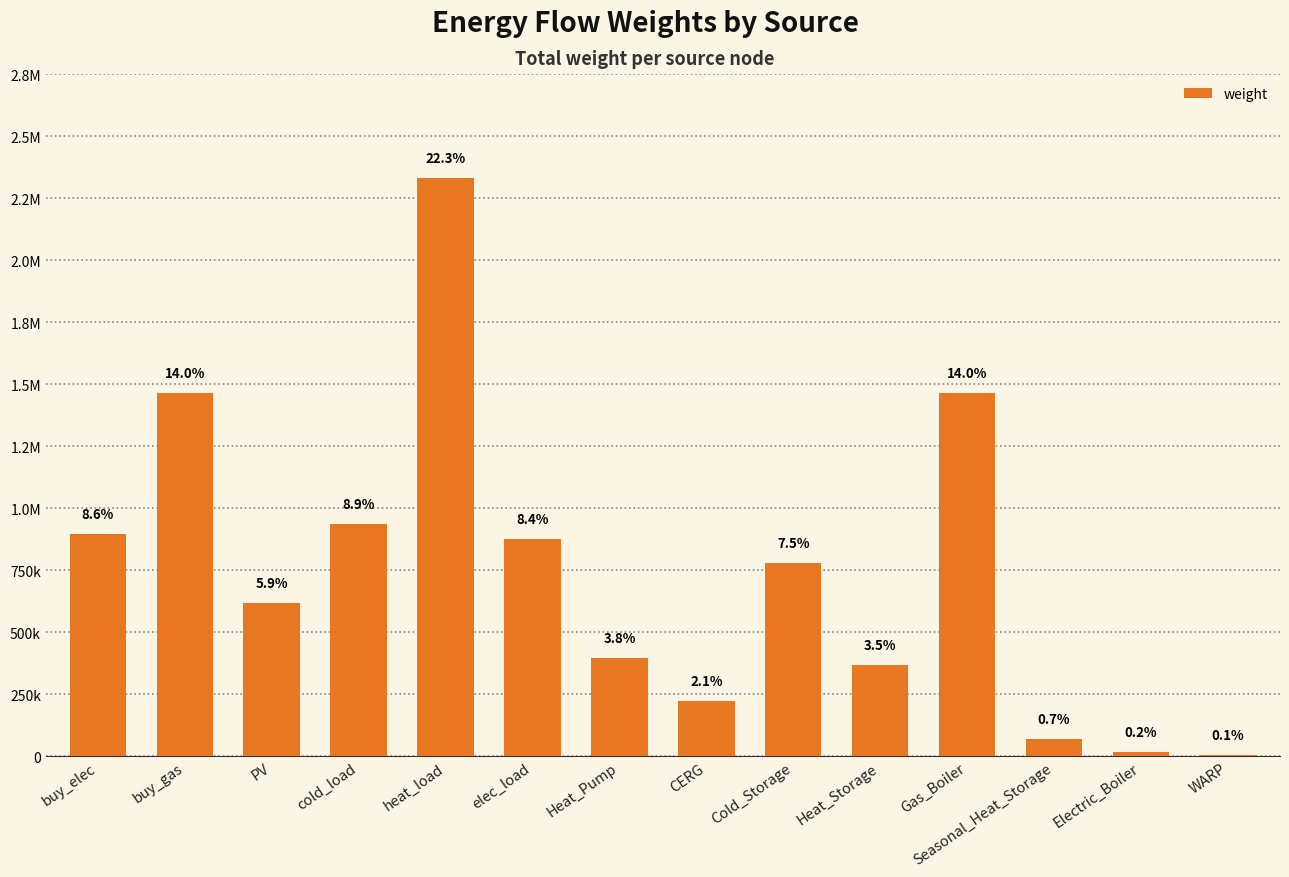

What is the difference between the values at cold_load and heat_load?

1396385.9